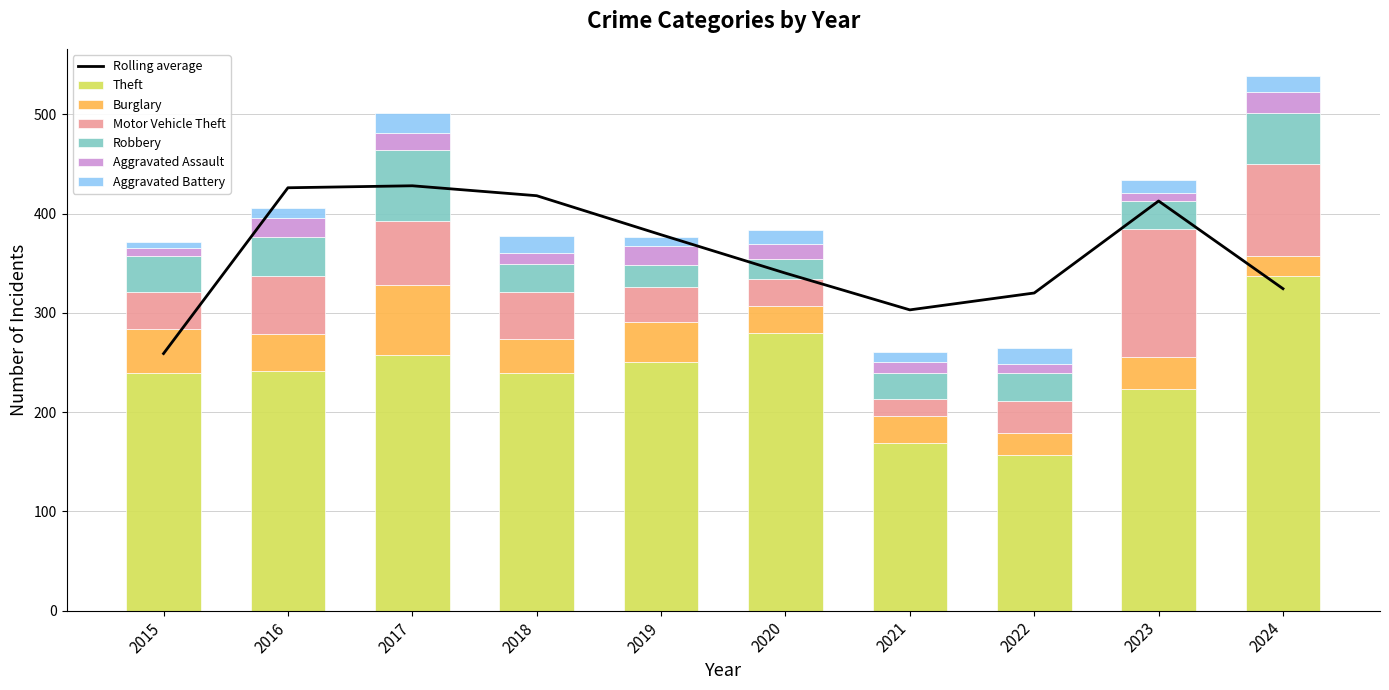

What is the sum of all Theft values?

2393